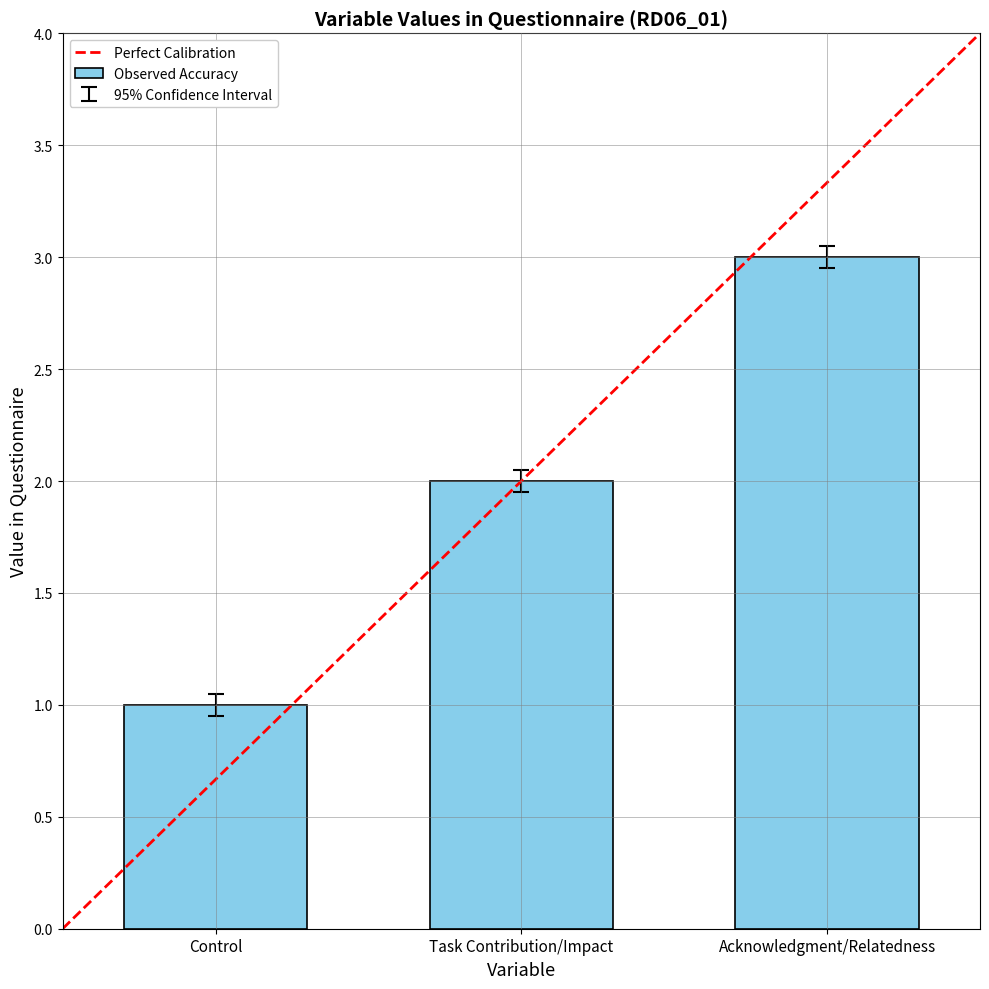

What is the sum of all values?

6